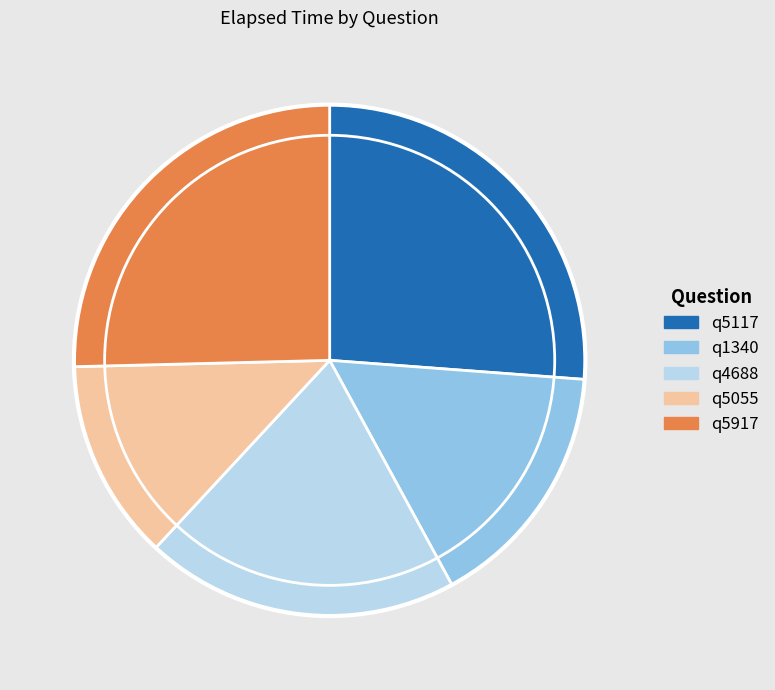

Is the sum of q4688 and q5117 greater than half?

No